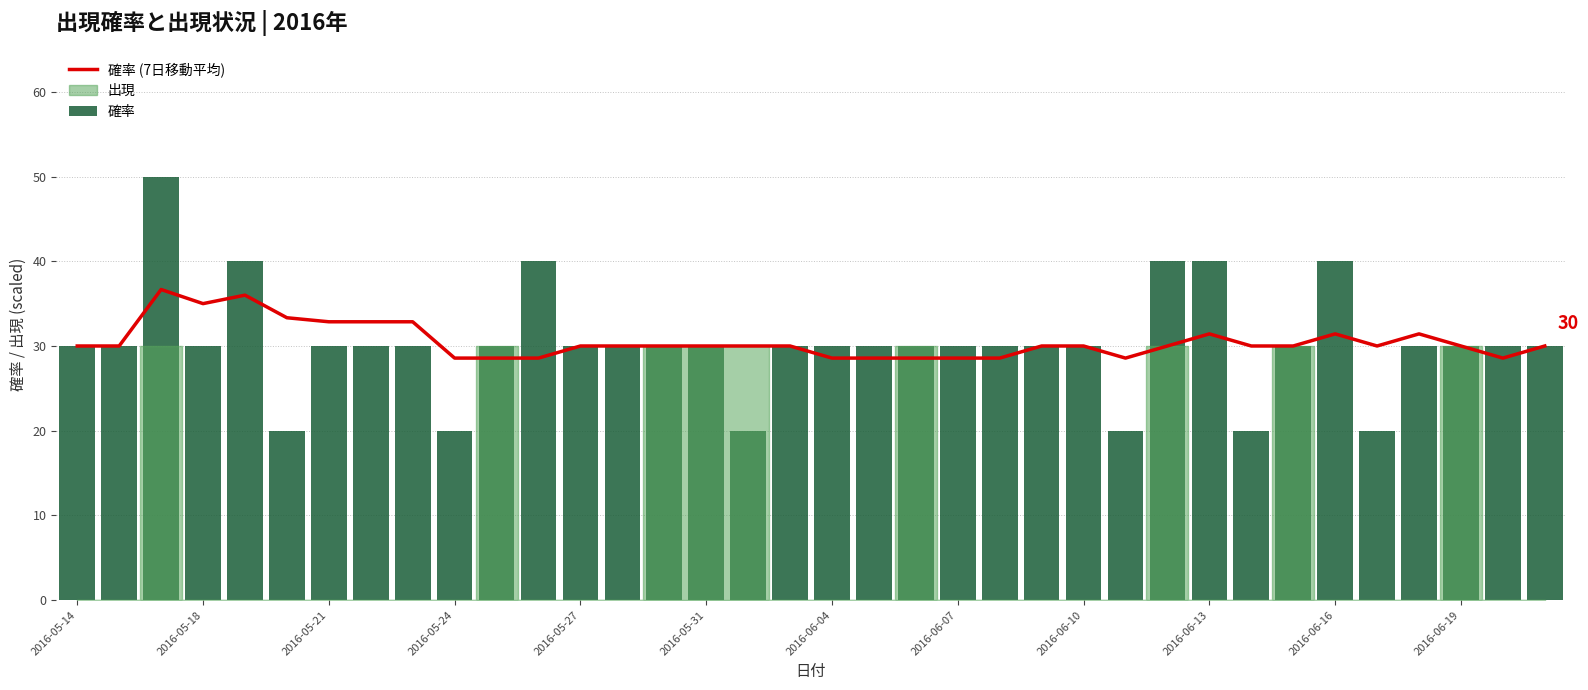

Is it true that 確率 (7日移動平均) equals 46.8 at 2016-05-21?

False